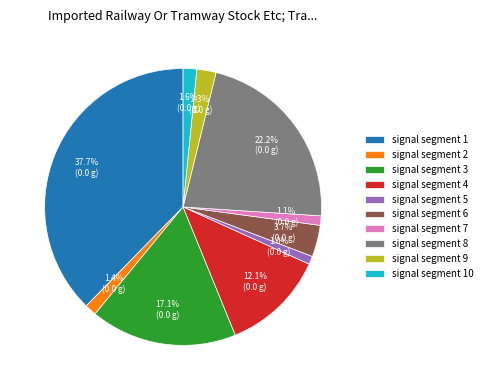

To the nearest percent, what percentage of the pie is signal segment 9?

2%